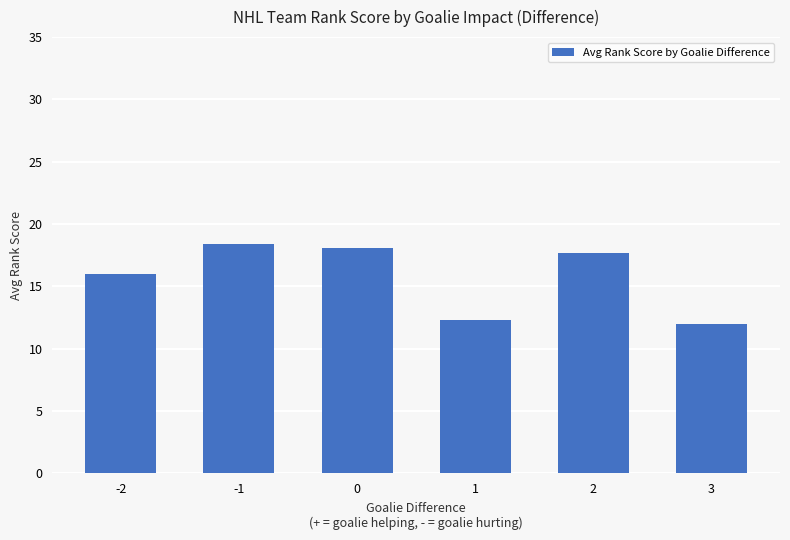

List the labels in order of value, smallest first.

3, 1, -2, 2, 0, -1